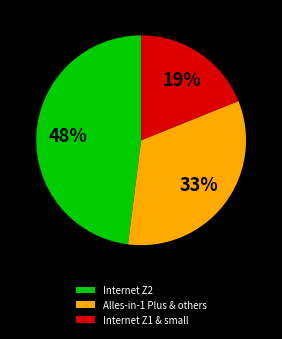

How many slices are in this pie chart?

3